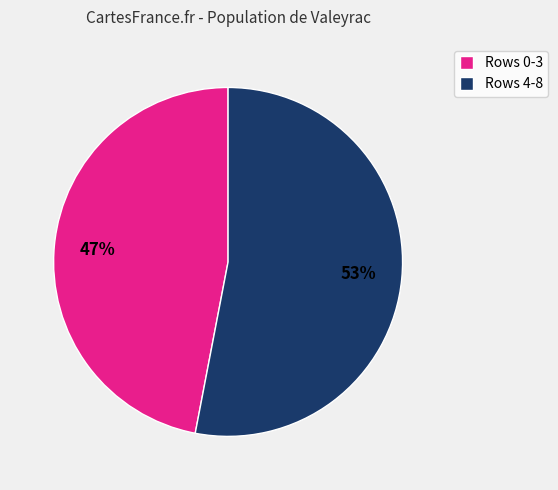

What is the ratio of the value at Rows 0-3 to the value at Rows 4-8?

0.9